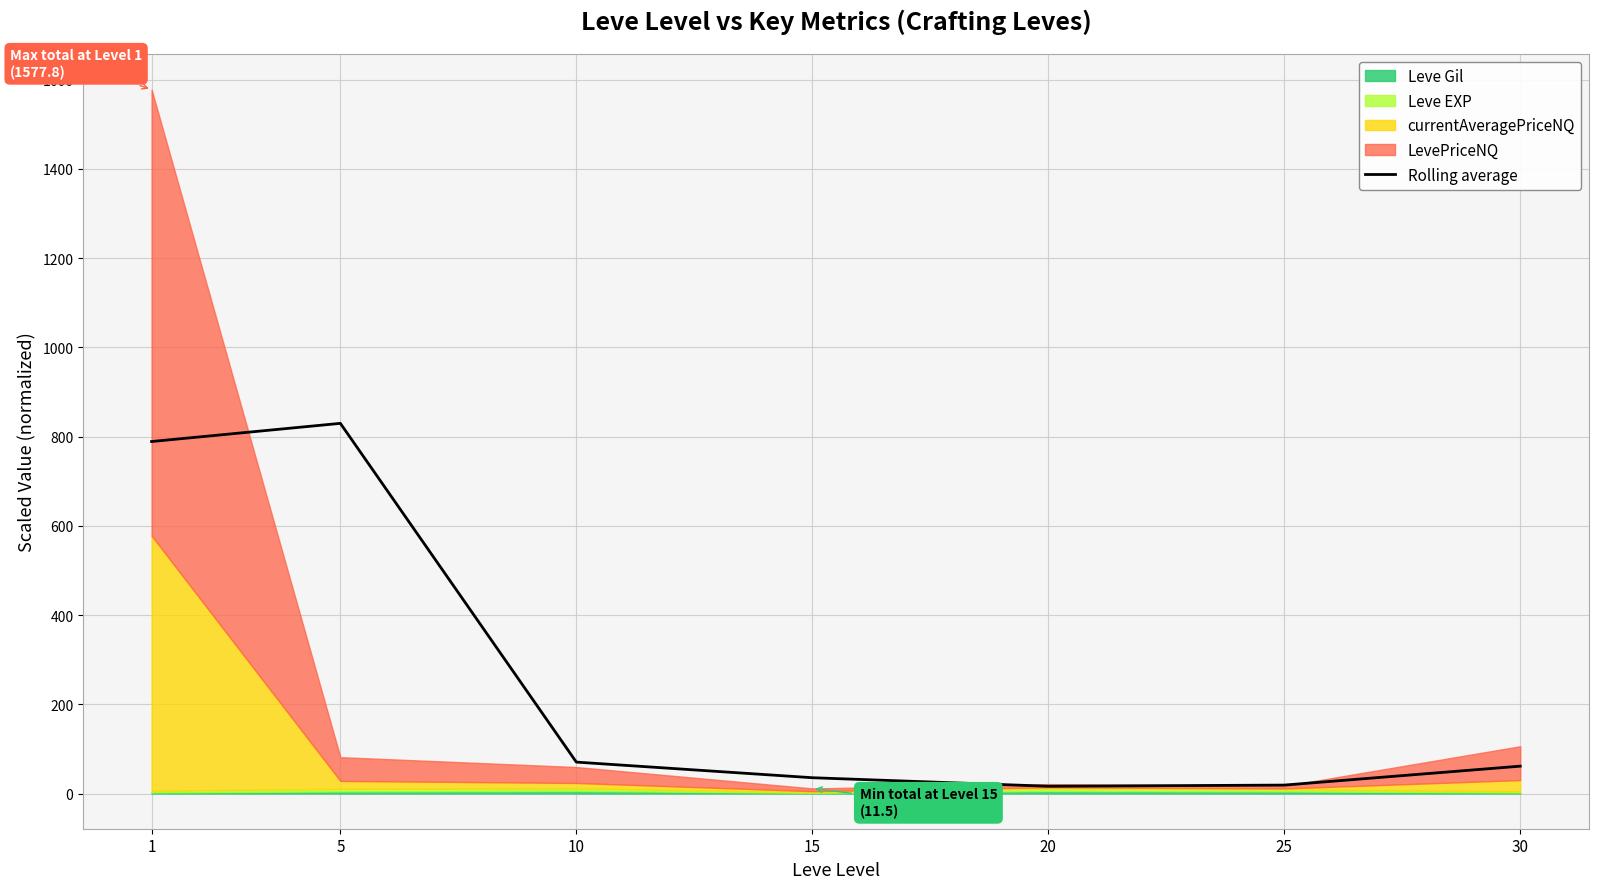

What is the change in value from 15 to 25?

-16.5